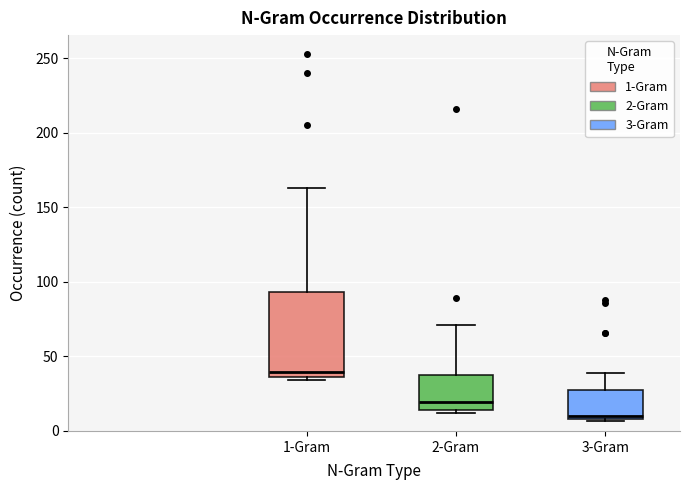

Where does the upper whisker of the box for 2-Gram end on the y-axis? The values are not printed on the chart, so give them approximately, as read against the axis.

70